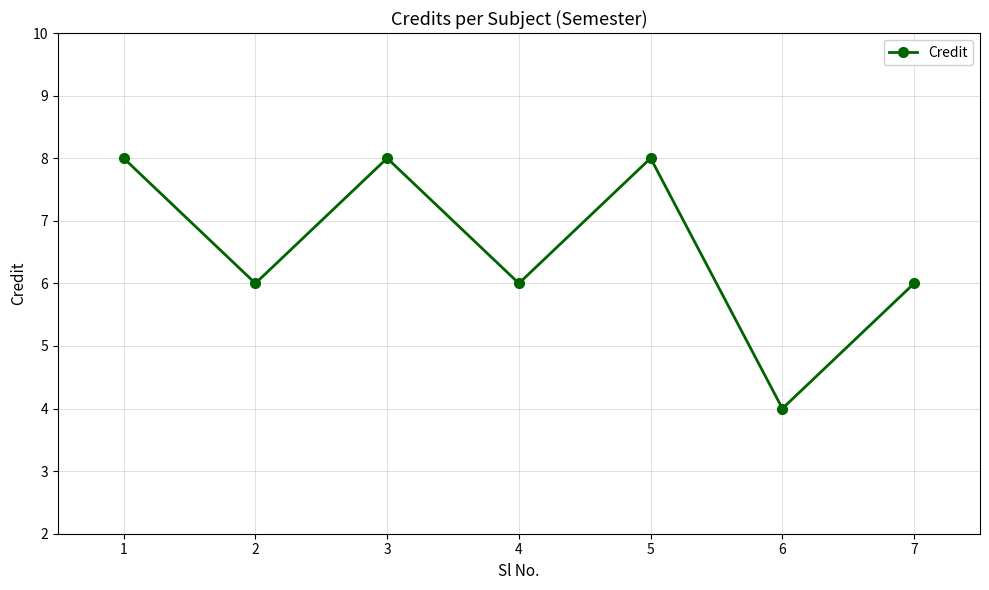

Which has a higher value, 7 or 3?

3